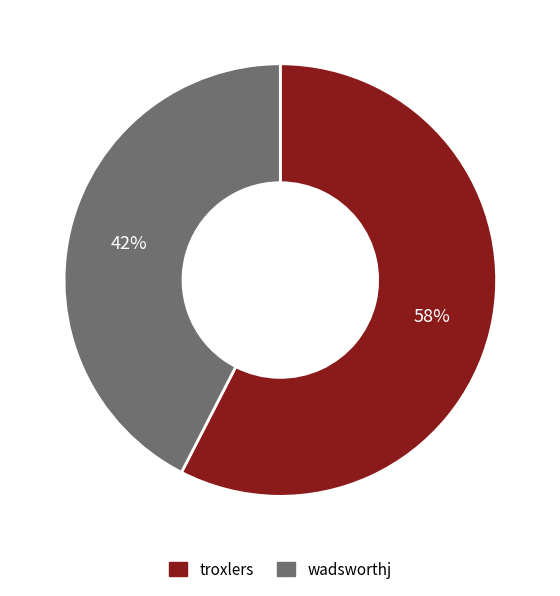

Is the sum of troxlers and wadsworthj greater than half?

Yes